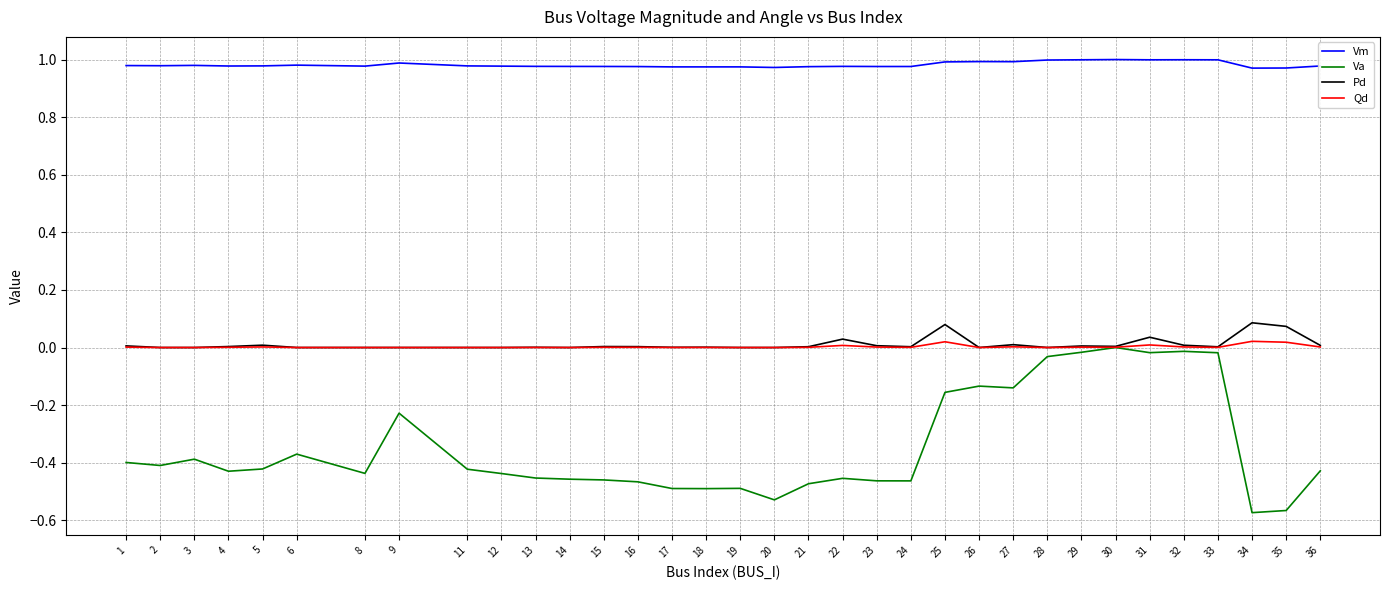

Which series has the largest total across all categories?

Vm